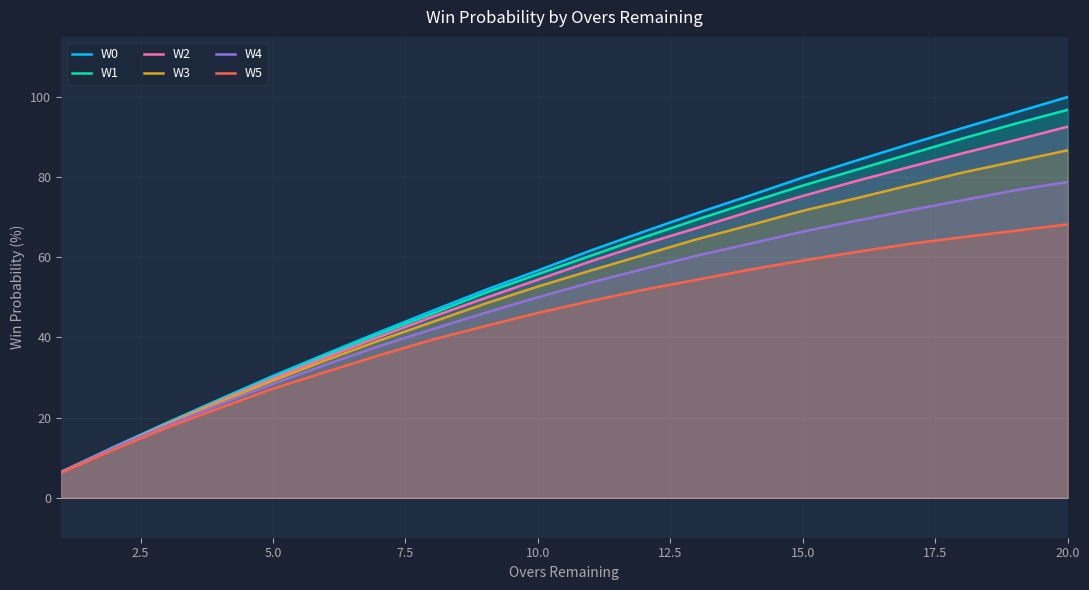

Reading right to left, what are all the values shown in this chart?

W0: 100.0	96.1	92.2	88.2	84.1	79.9	75.4	71.0	66.4	61.7	56.7	51.8	46.6	41.3	35.9	30.4	24.6	18.7	12.7	6.4
W1: 96.8	93.3	89.6	85.7	81.8	77.9	73.7	69.4	65.0	60.4	55.8	51.1	45.9	40.8	35.5	30.0	24.4	18.6	12.5	6.4
W2: 92.6	89.2	85.9	82.5	79.0	75.3	71.4	67.3	63.3	59.0	54.4	49.8	45.1	40.1	35.0	29.7	24.2	18.4	12.5	6.4
W3: 86.7	83.9	81.1	77.9	74.7	71.6	68.0	64.5	60.6	56.7	52.7	48.4	43.8	39.2	34.3	29.2	23.9	18.2	12.4	6.4
W4: 78.8	76.7	74.2	71.7	69.1	66.4	63.4	60.4	57.1	53.7	50.0	46.1	42.0	37.8	33.2	28.4	23.3	18.0	12.4	6.4
W5: 68.2	66.6	65.0	63.3	61.3	59.2	56.9	54.4	51.9	49.1	46.1	42.8	39.4	35.5	31.4	27.2	22.4	17.5	12.0	6.2